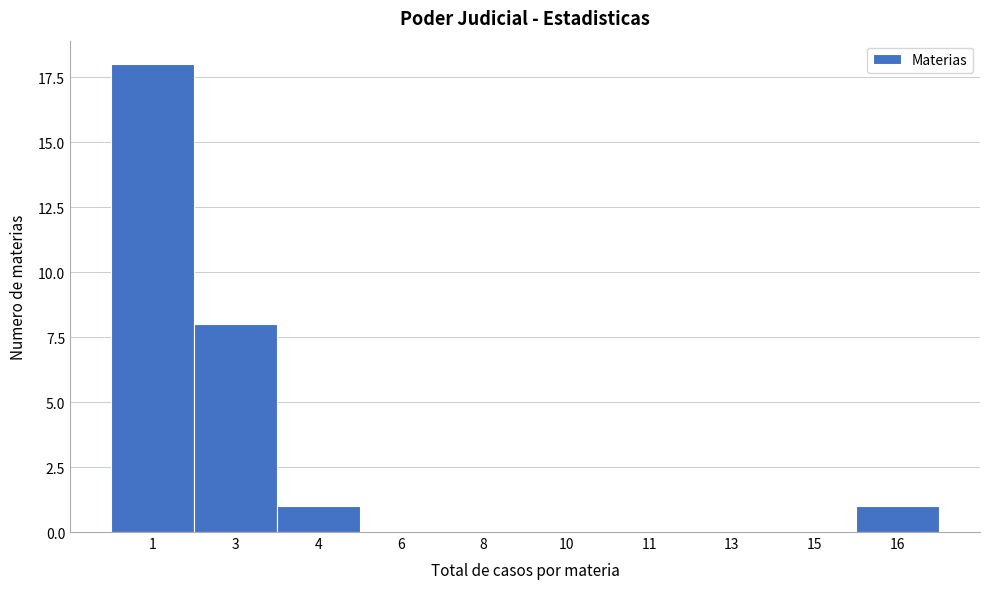

Reading right to left, what are all the values shown in this chart?

16=1	15=0	13=0	11=0	10=0	8=0	6=0	4=1	3=8	1=18